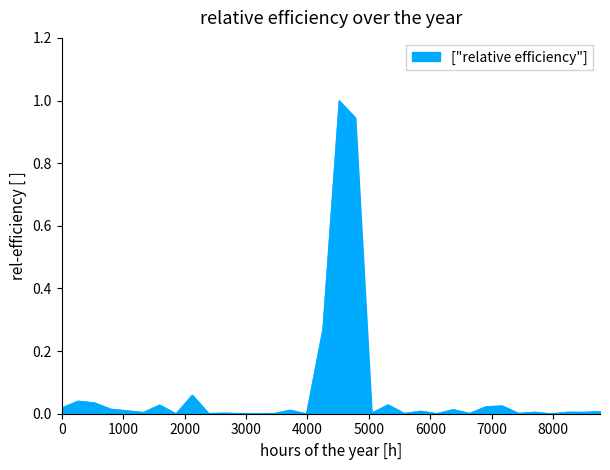

What is the greatest value displayed?

1.0